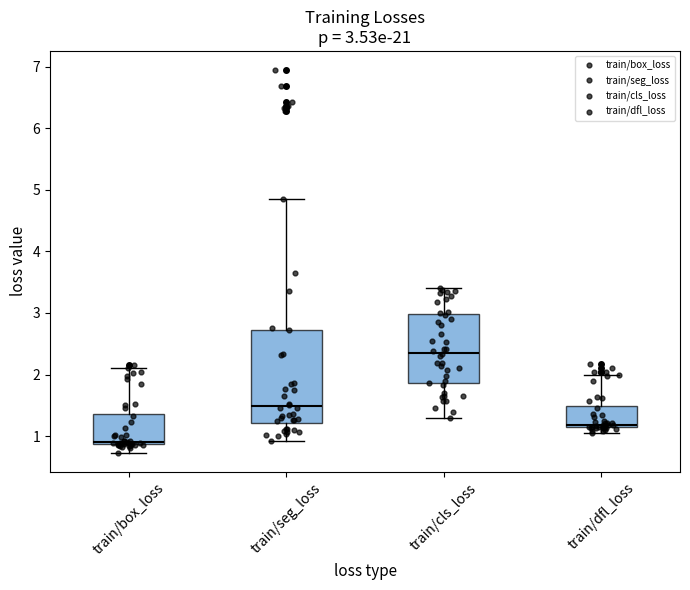

Comparing the boxes themselves (not the whiskers), which one is the tallest?

train/seg_loss